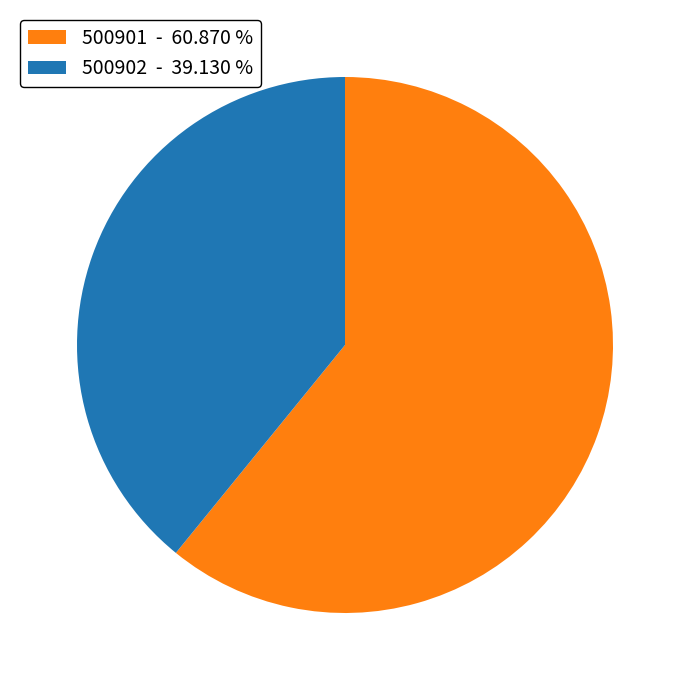

Rank the categories by value from lowest to highest.

500902, 500901